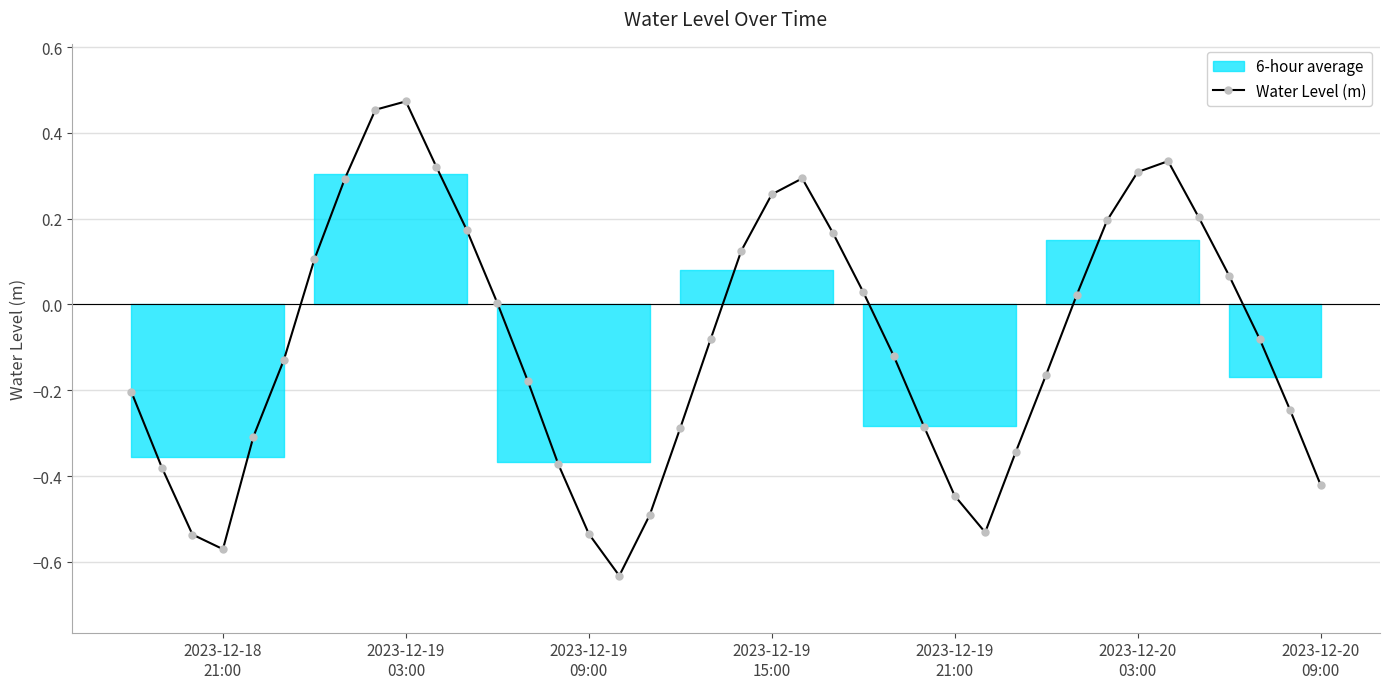

In Water Level (m), how many points are higher than both neighbors (excluding endpoints)?

3